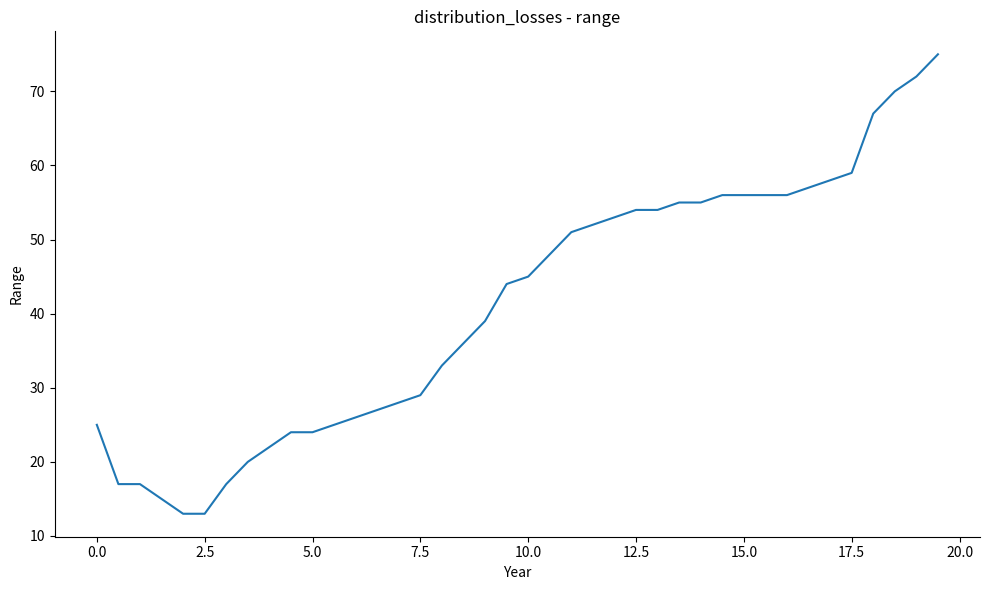

What is the smallest value displayed?

13